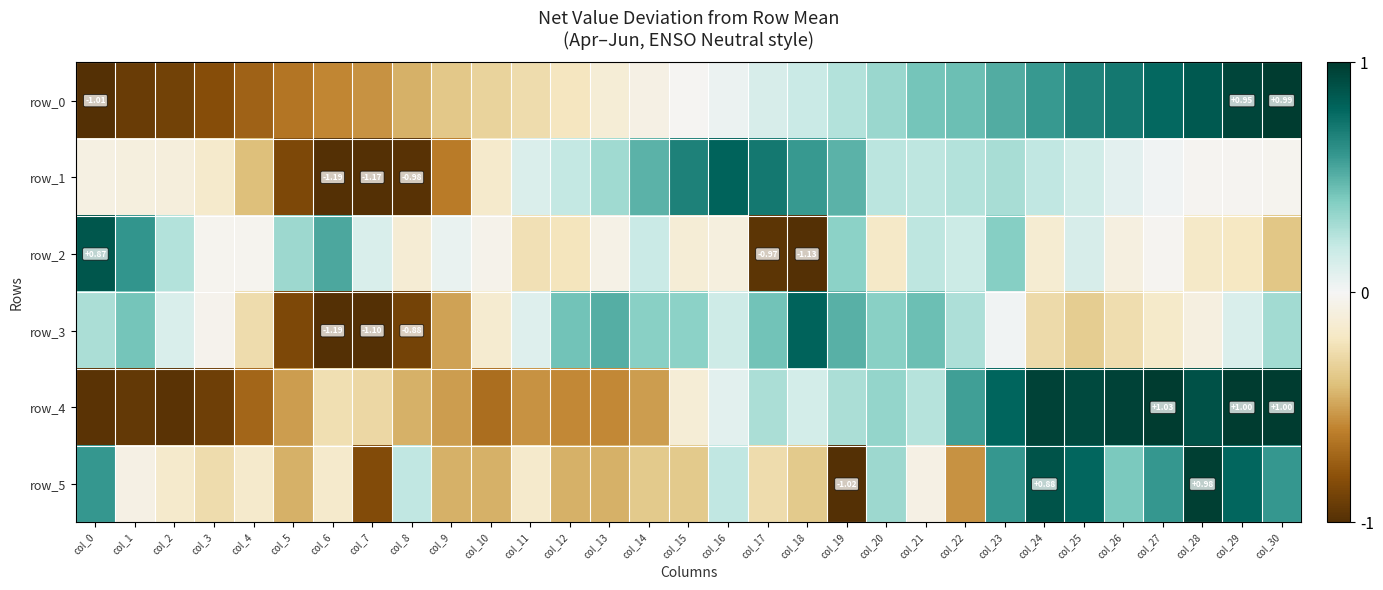

List the labels in order of row_4 value, smallest first.

col_0, col_2, col_1, col_3, col_4, col_10, col_12, col_13, col_11, col_5, col_9, col_14, col_8, col_7, col_6, col_15, col_16, col_18, col_21, col_17, col_19, col_20, col_22, col_23, col_28, col_25, col_24, col_26, col_29, col_30, col_27